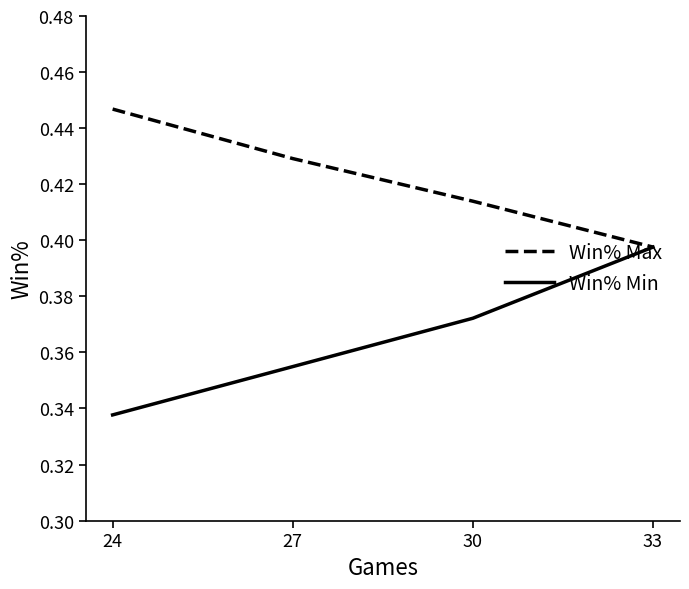

How many lines are shown in the chart?

2